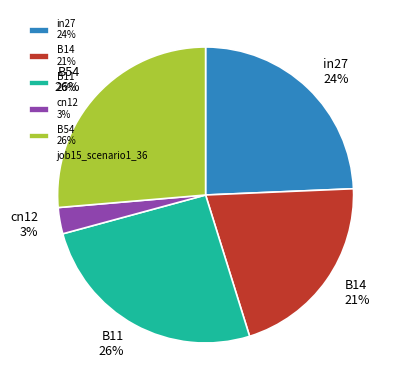

Which slice is the smallest?

cn12